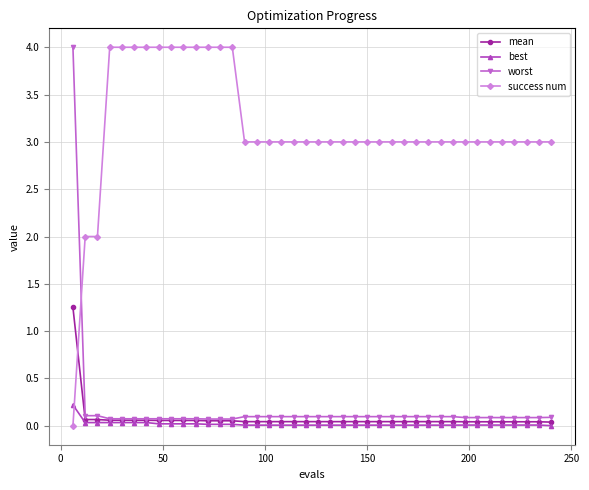

Which series ends up on top after the final intersection of success num and mean?

success num